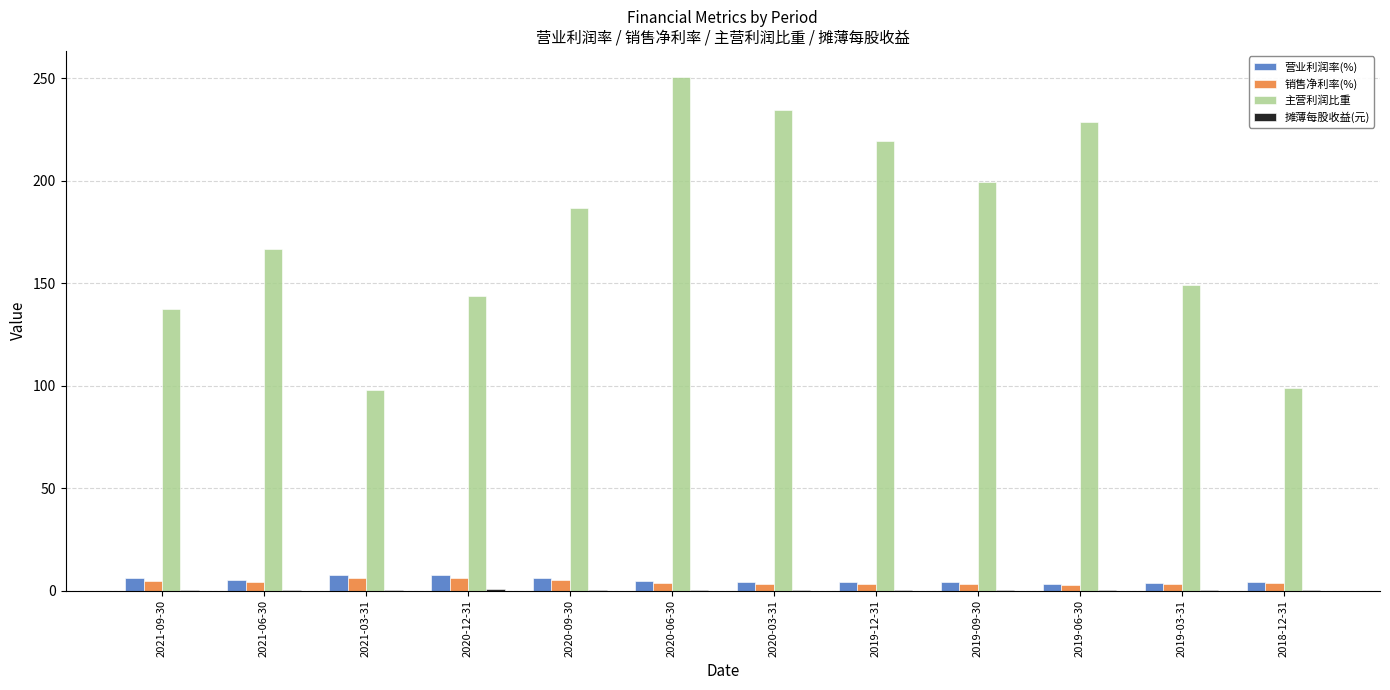

Which series changed the most between 2021-06-30 and 2020-03-31?

主营利润比重